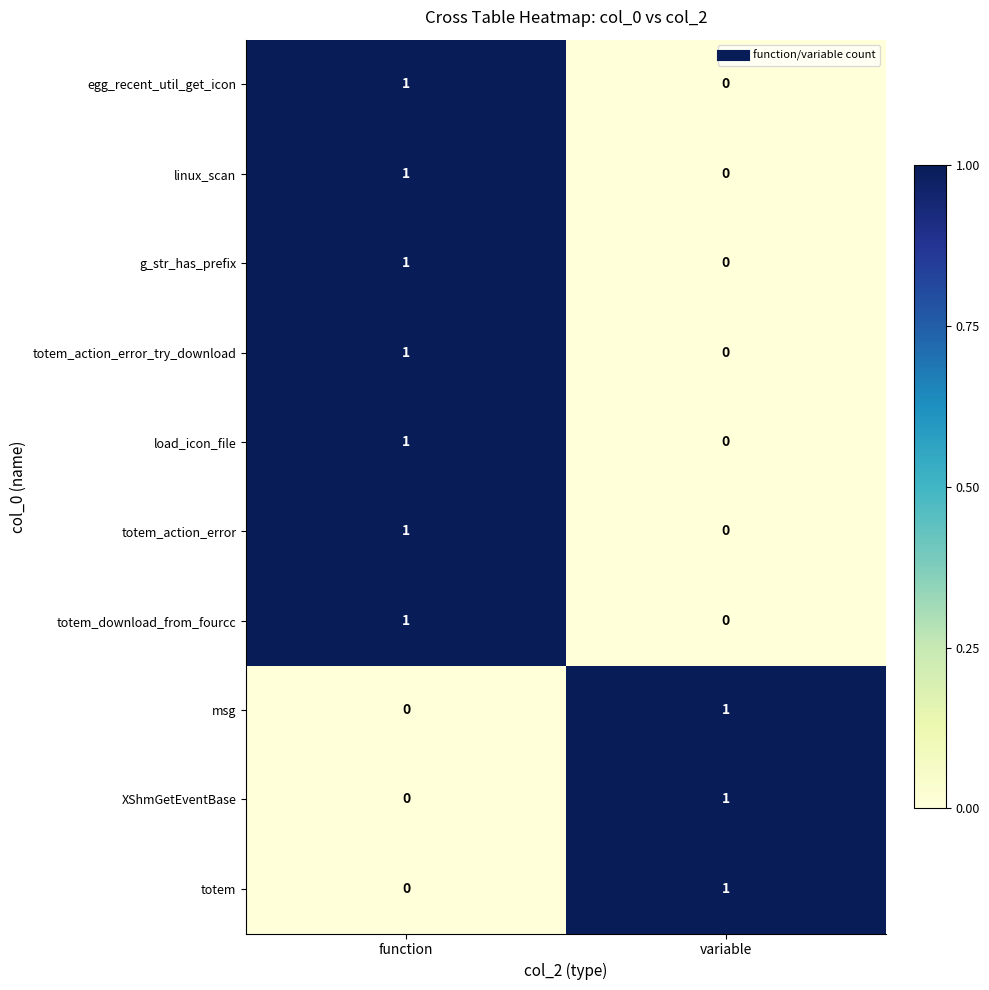

Where is egg_recent_util_get_icon nearest to the value 0?

variable